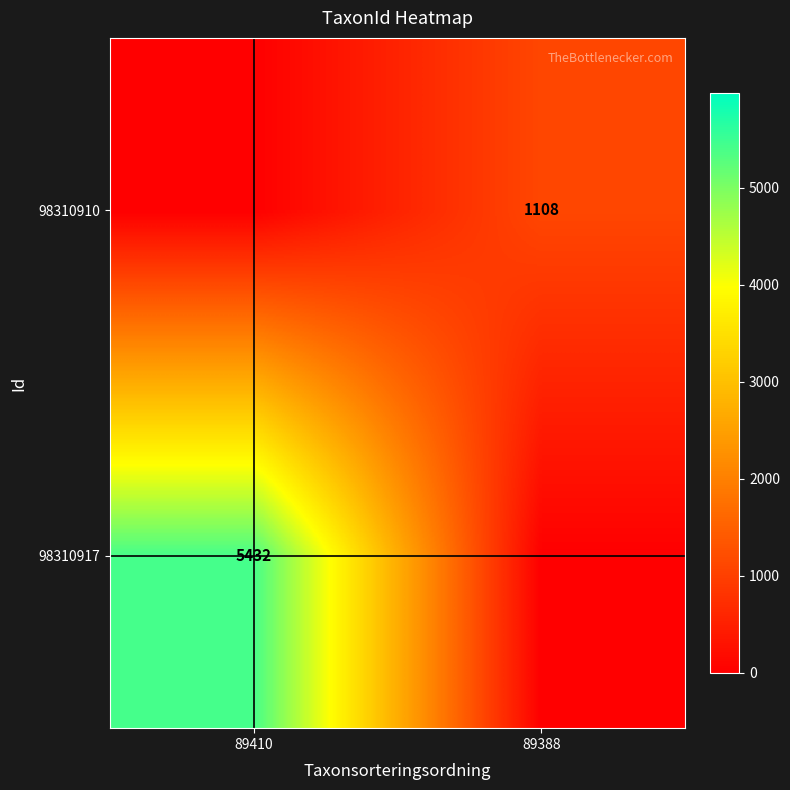

Is the value of 98310910 at 89388 greater than the value of 98310917 at 89410?

No